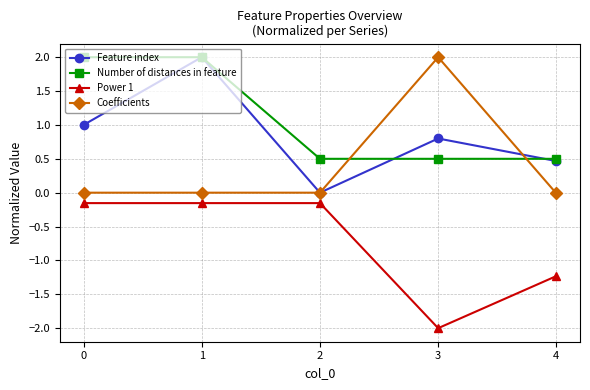

At how many categories does at least one series exceed 1?

3